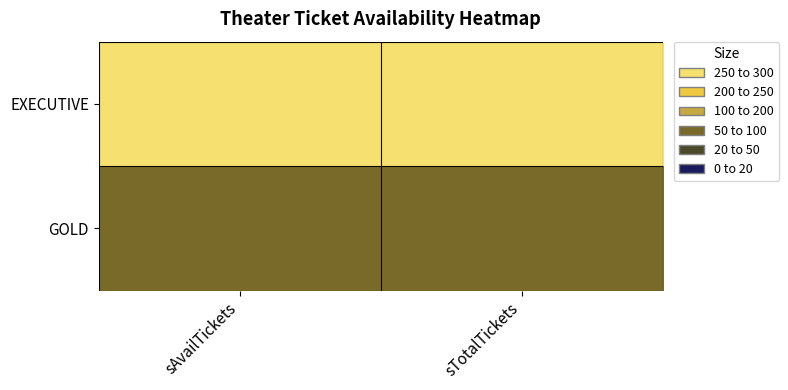

Count the number of categories in the chart.

2